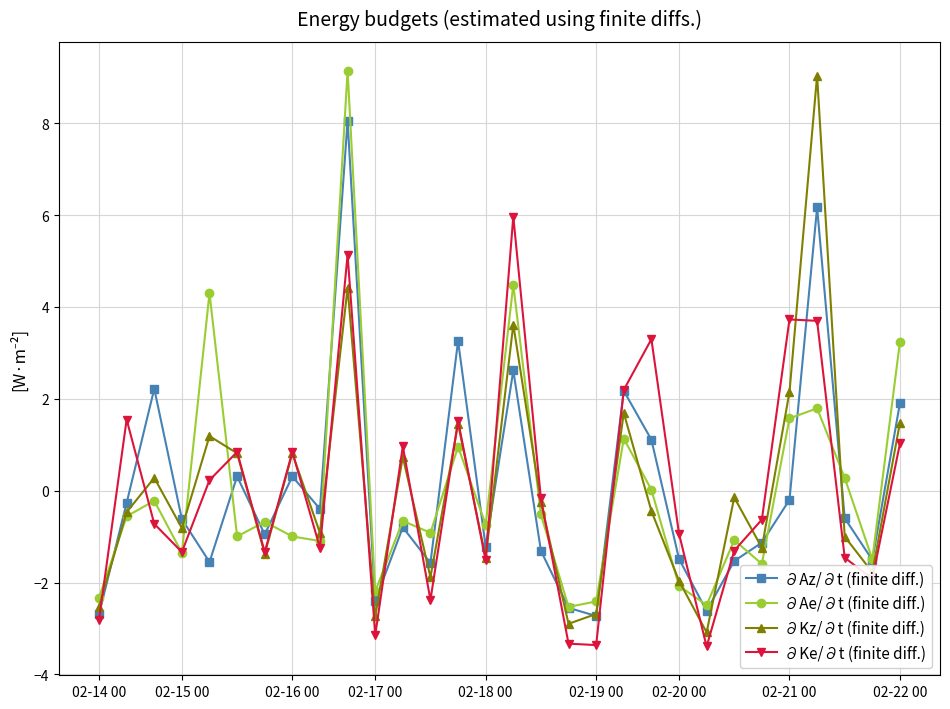

What is the value of the ∂Ae/∂t (finite diff.) point at the 6th from the left?

-1.0